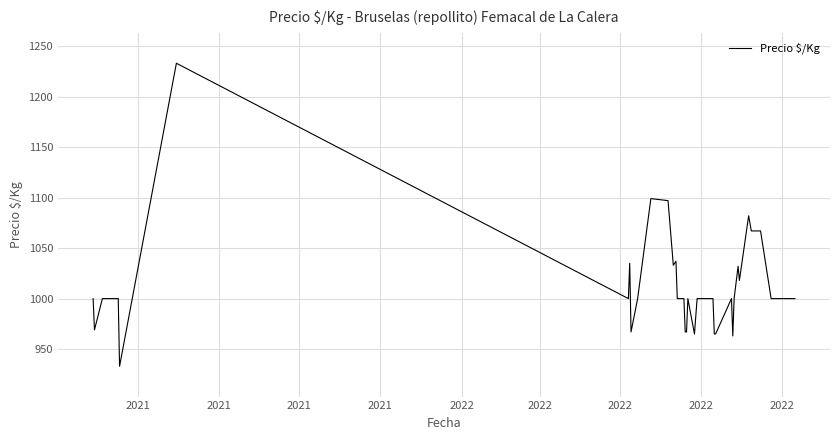

What is the difference between the maximum and minimum values?

300